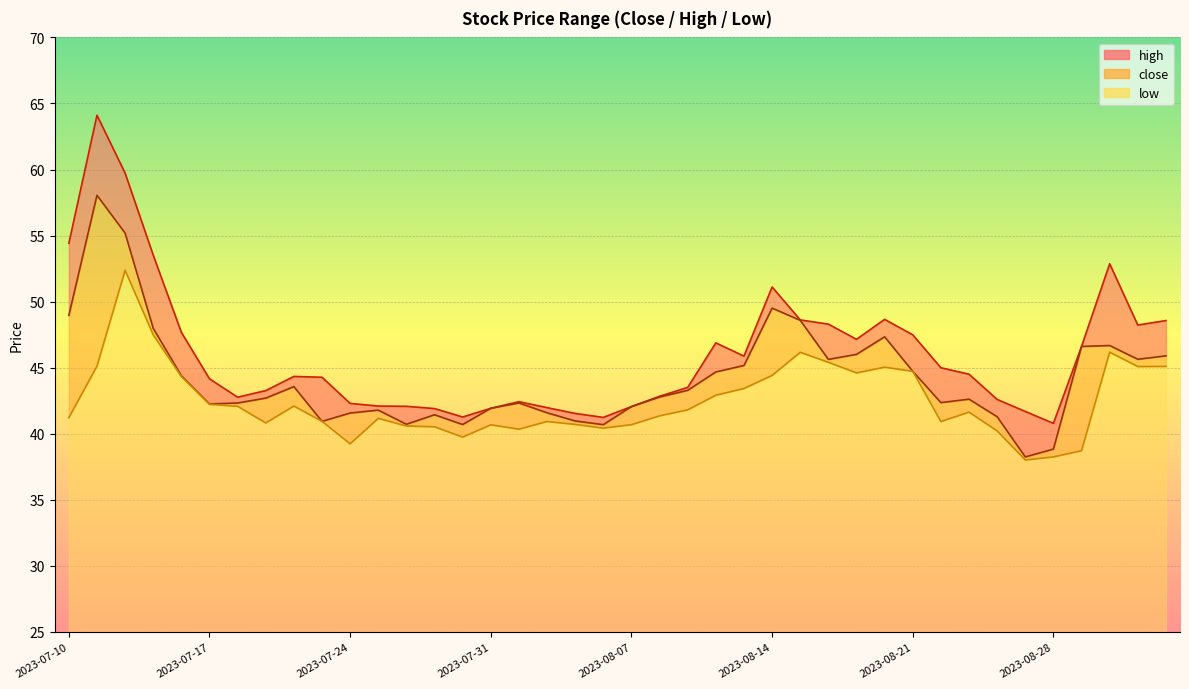

Rank the series by their maximum value, from lowest to highest.

low, close, high